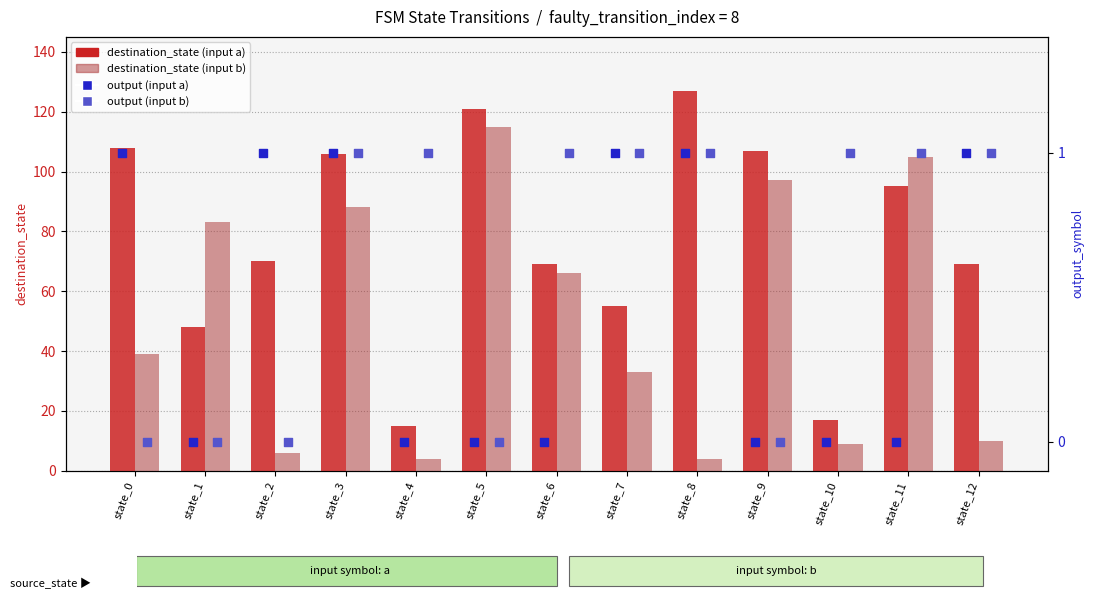

What is the total value across all series at state_2?

77